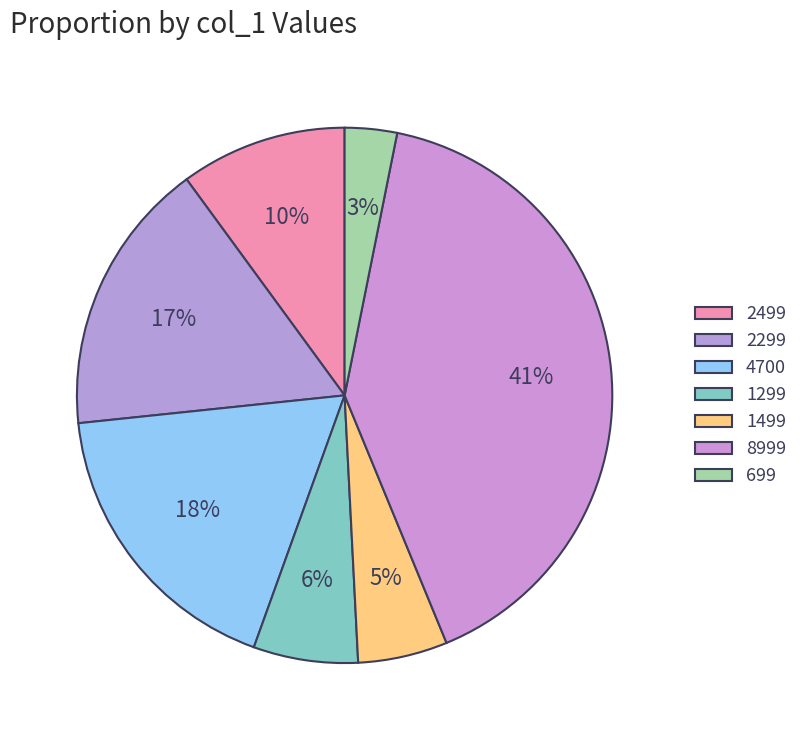

What percentage is the 4700 slice, to the nearest percent?

18%